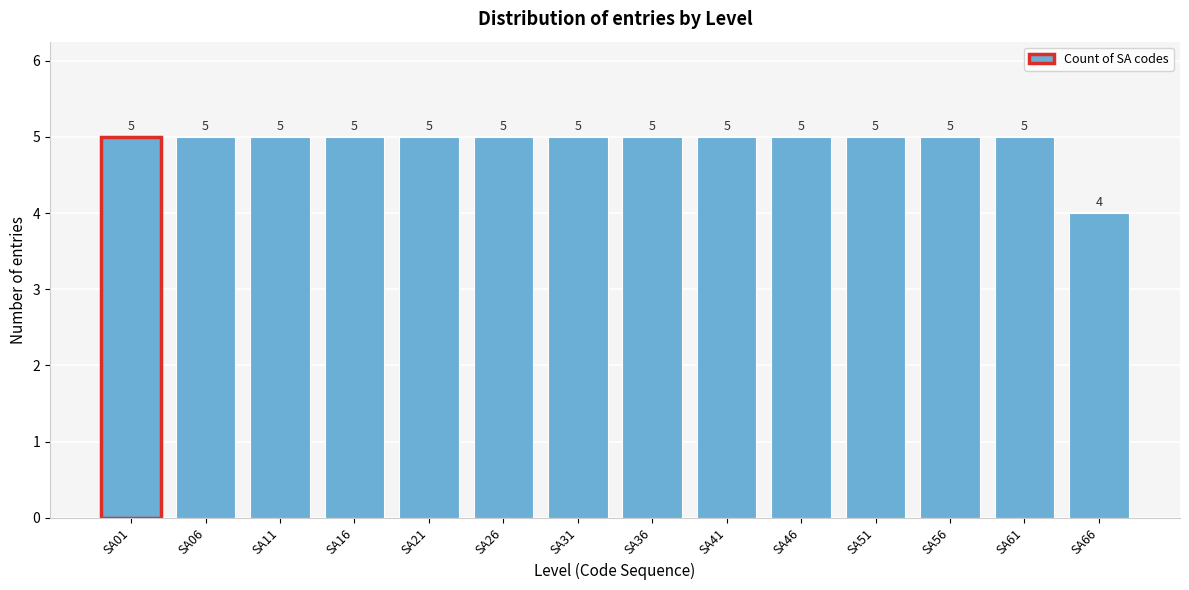

Reading left to right, extract all data points from this chart.

SA01=5	SA06=5	SA11=5	SA16=5	SA21=5	SA26=5	SA31=5	SA36=5	SA41=5	SA46=5	SA51=5	SA56=5	SA61=5	SA66=4